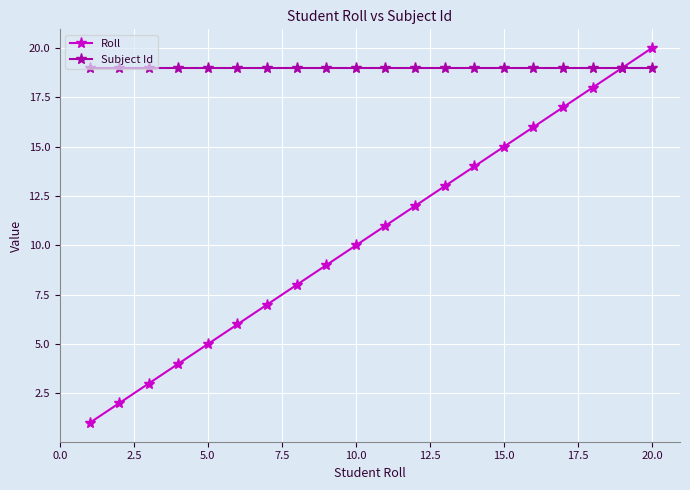

What is the highest value of the Subject Id series?

19